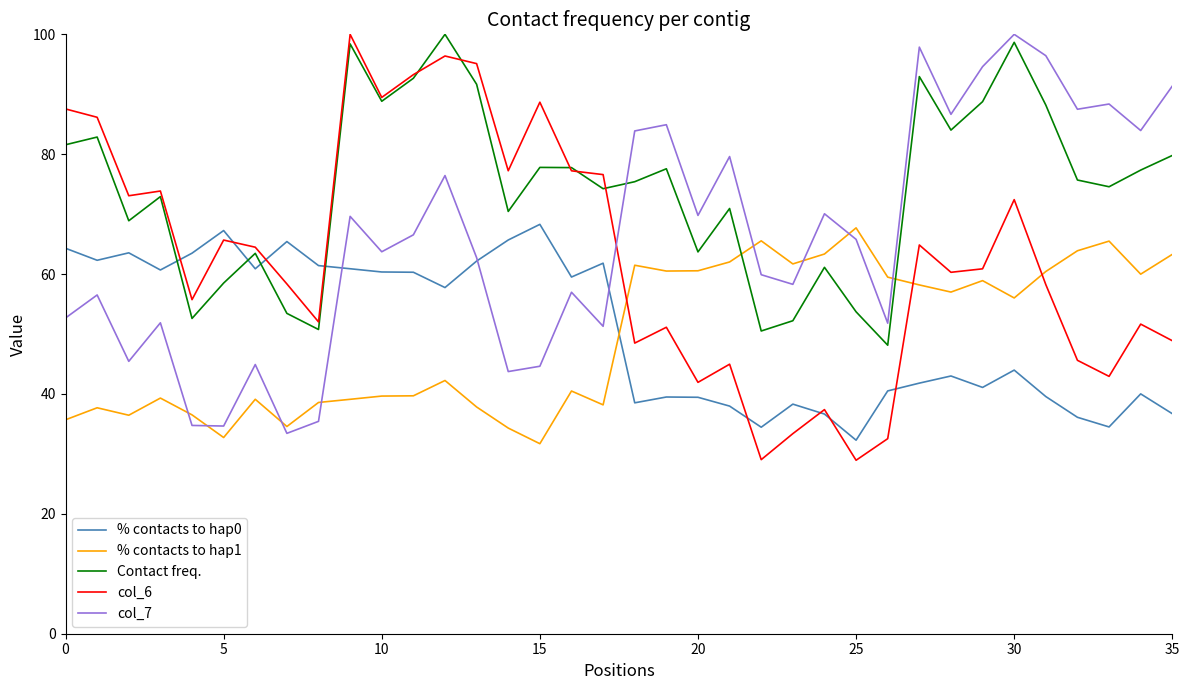

Which series has the largest total across all categories?

Contact freq.